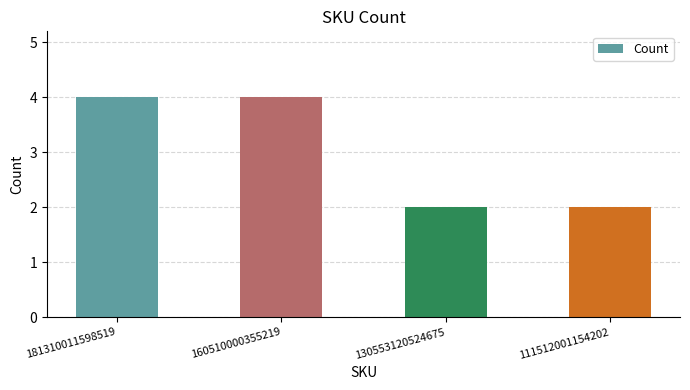

What is the sum of all values?

12